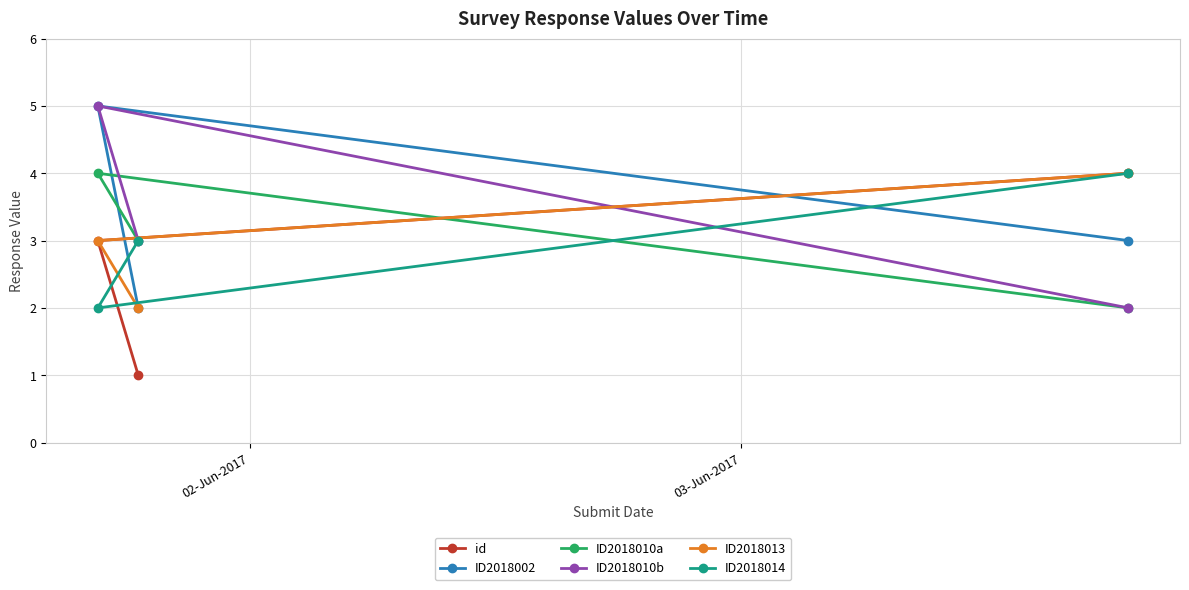

What is the highest value of the ID2018014 series?

4